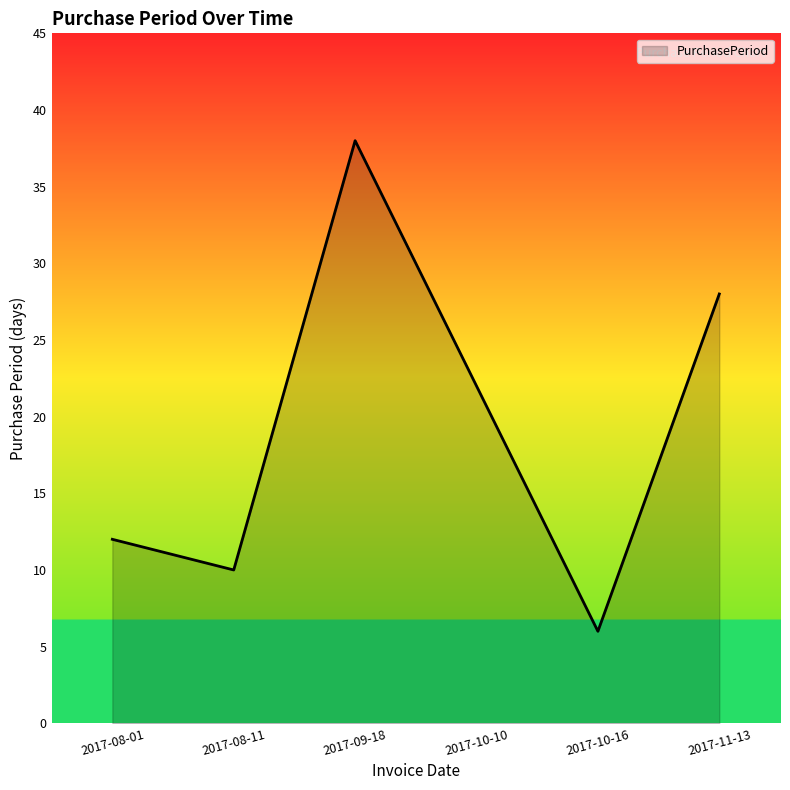

Which has a higher value, 2017-08-01 or 2017-08-11?

2017-08-01